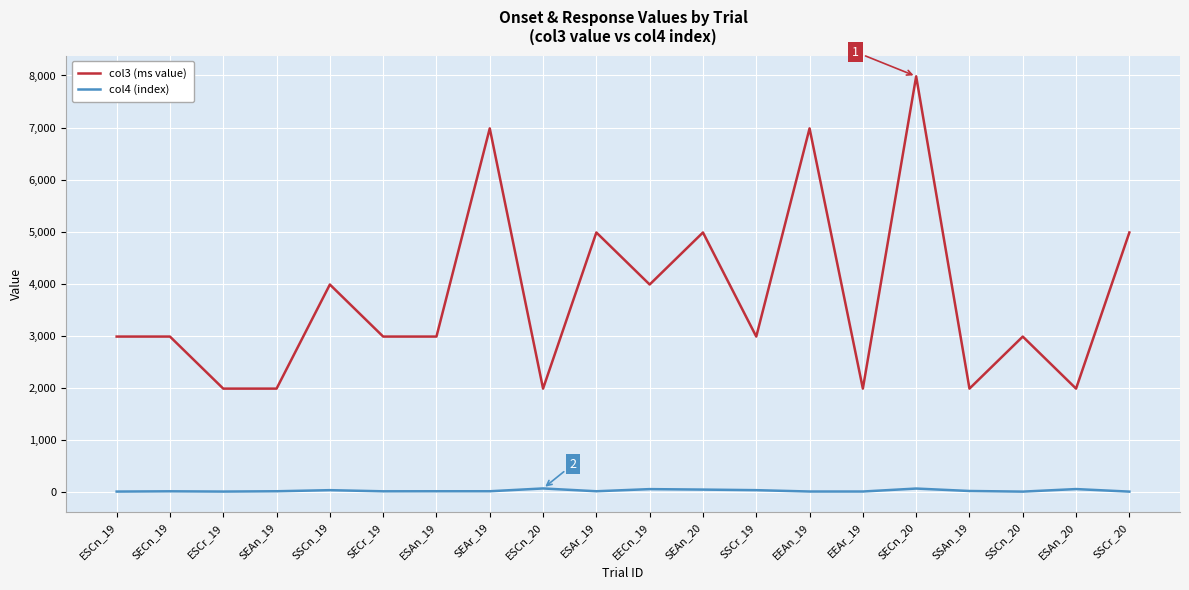

Which series has the widest spread of values?

col3 (ms value)